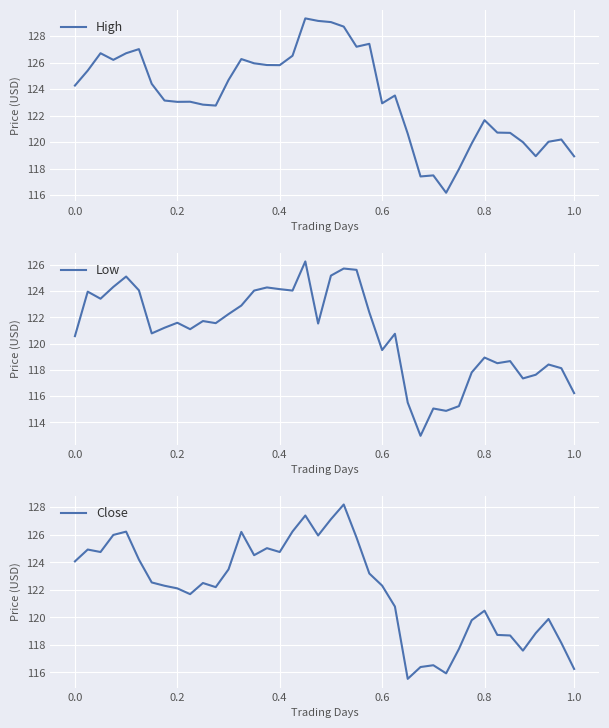

Is this an area chart (filled region under the line)?

No